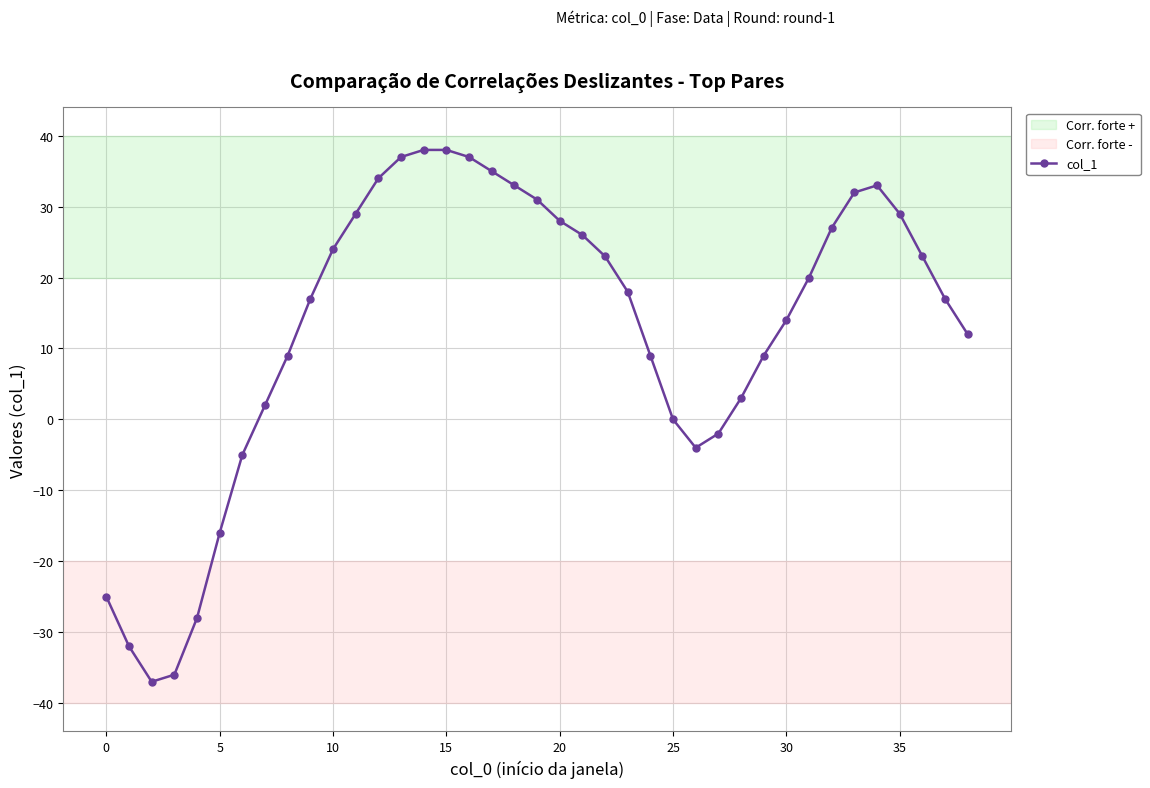

What is the difference between the maximum and minimum values?

75